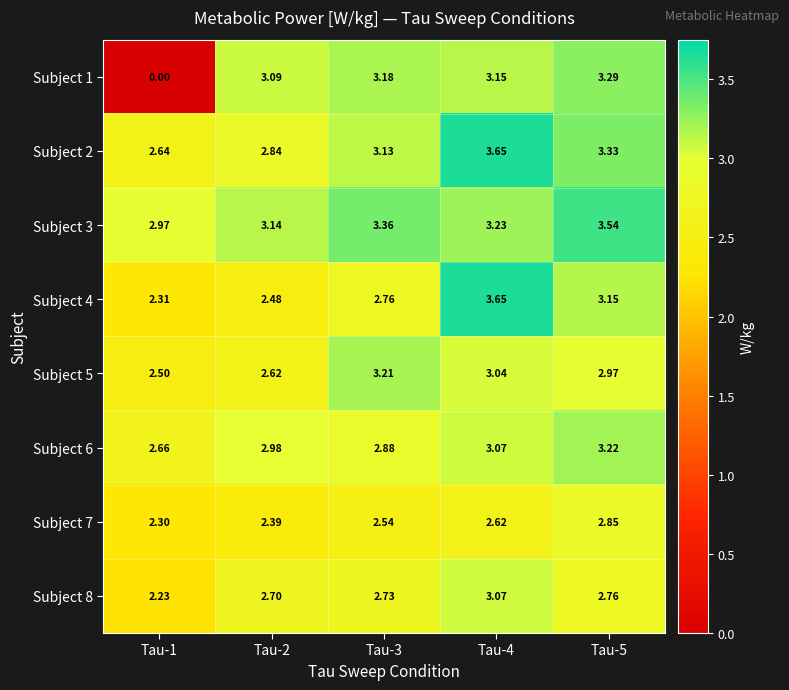

Is the value of Subject 8 at Tau-4 greater than the value of Subject 7 at Tau-4?

Yes